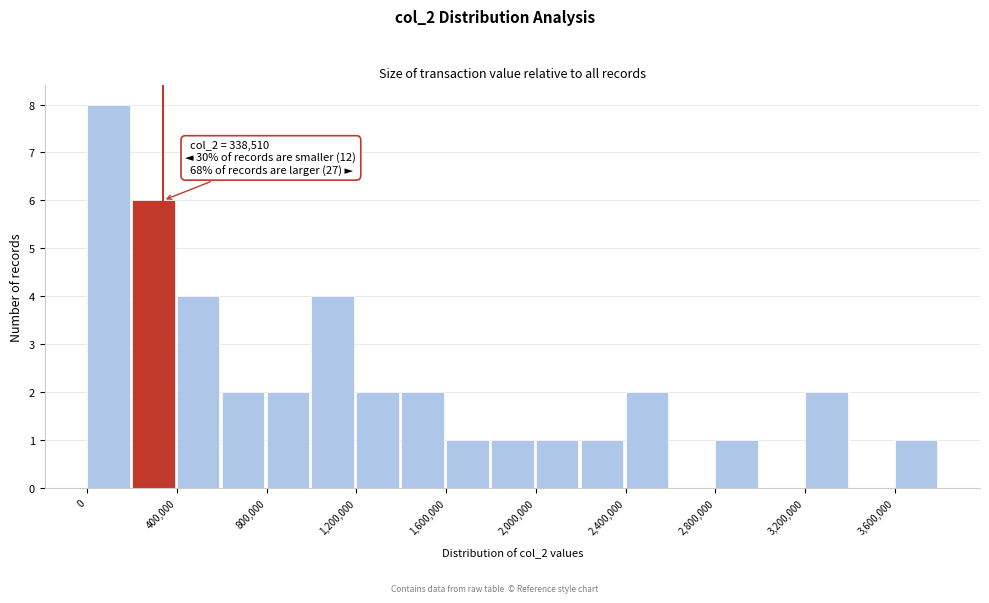

Which range on the x-axis has the tallest bar?

0 to 200000